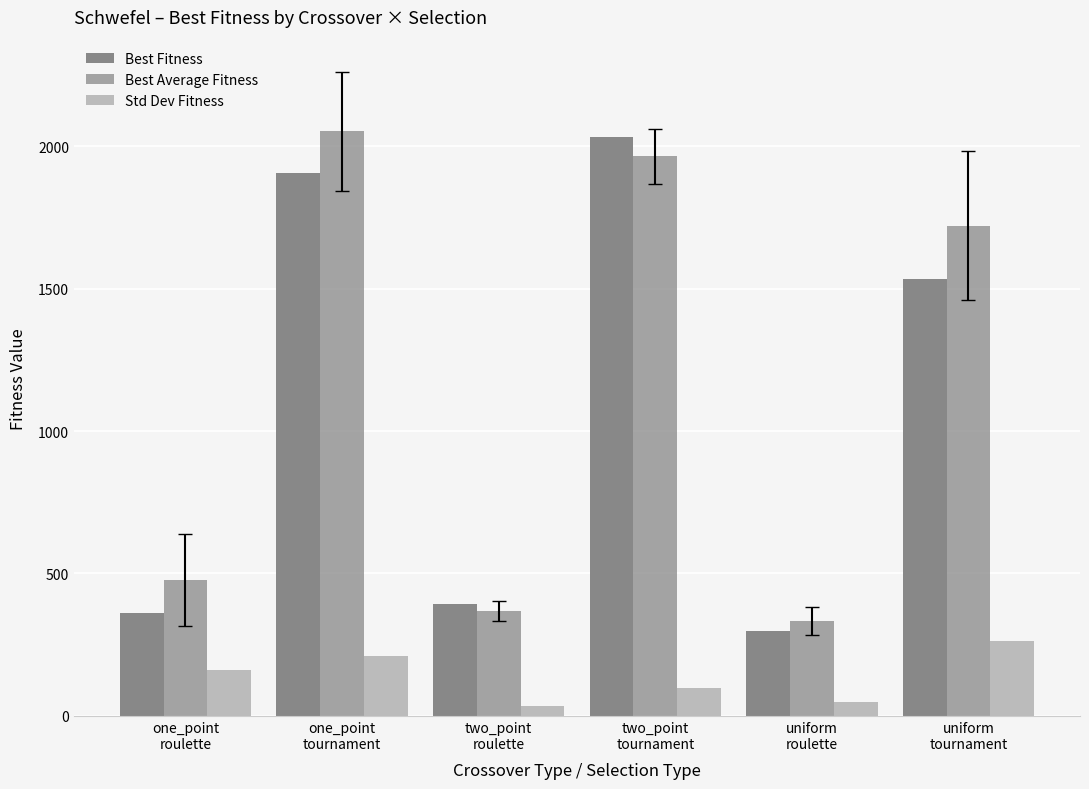

How many values in the Best Average Fitness series exceed 1721?

3